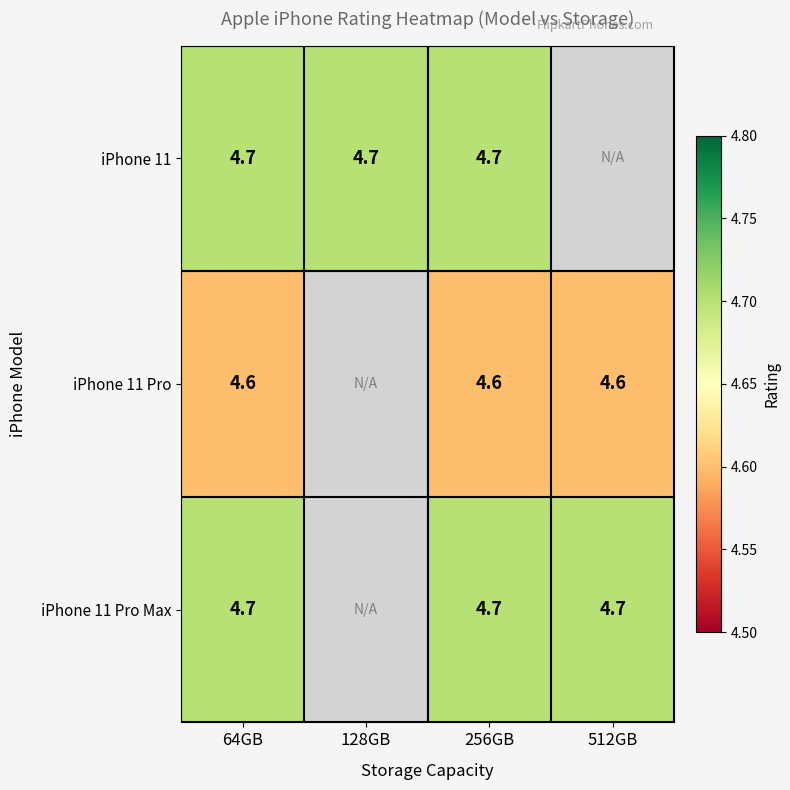

True or false: iPhone 11 Pro Max has a value of 4.7 at 512GB.

True